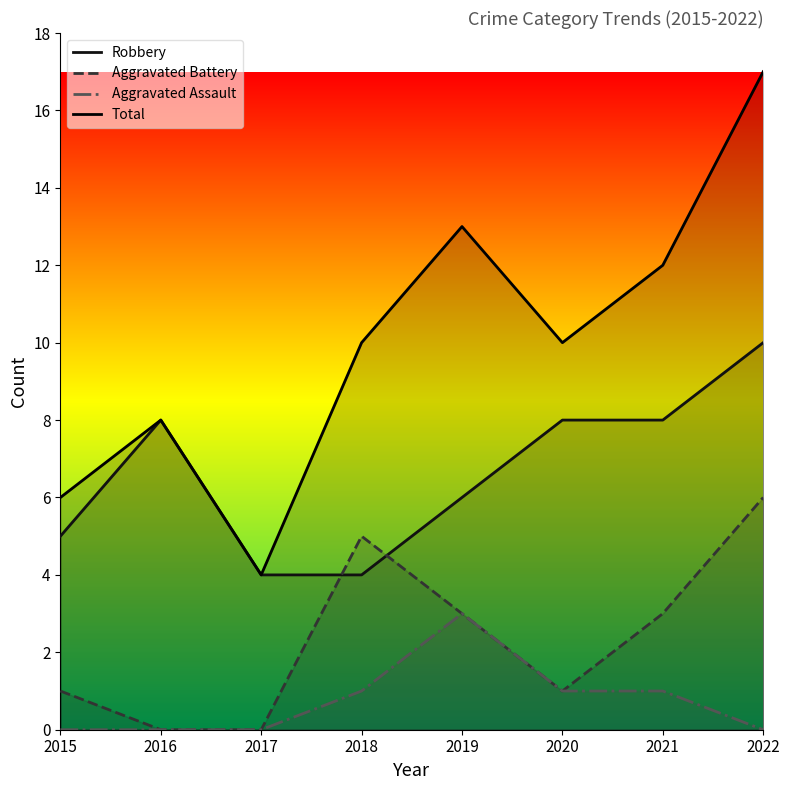

The value of Aggravated Battery at 2016 is 0. True or false?

True